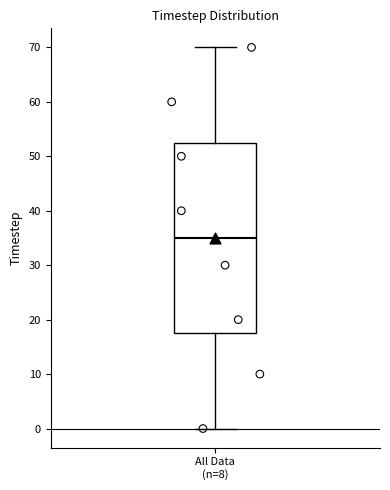

Read this box plot against the y-axis: the position of the median line, the range covered by the box, and the ends of both whiskers. The values are not printed on the chart, so give them approximately, as read against the axis.

median 35, box 18 to 53, whiskers 0 to 70